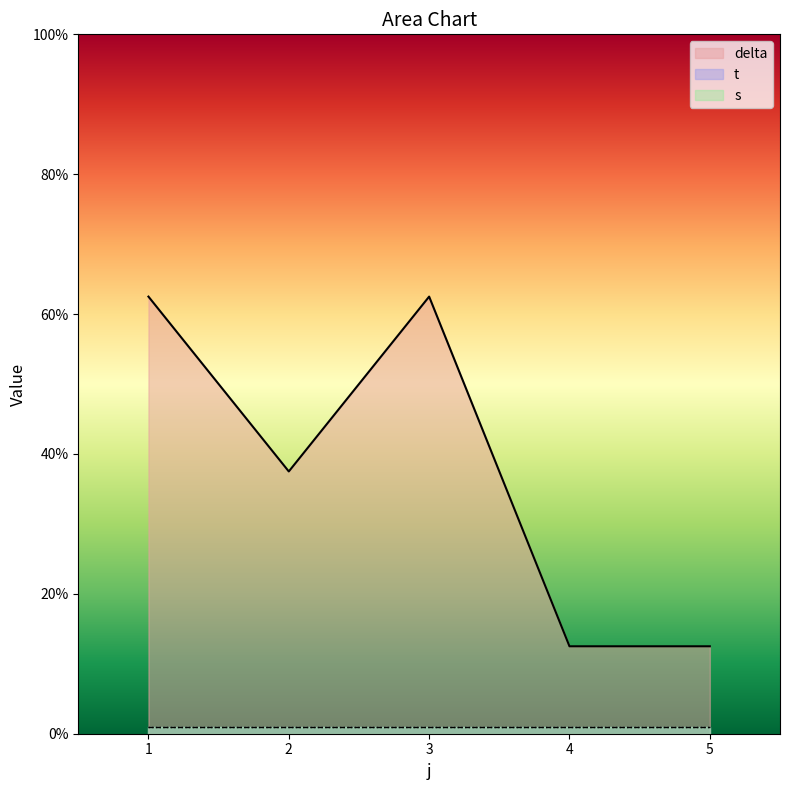

At which category is the sum across all series the highest?

2